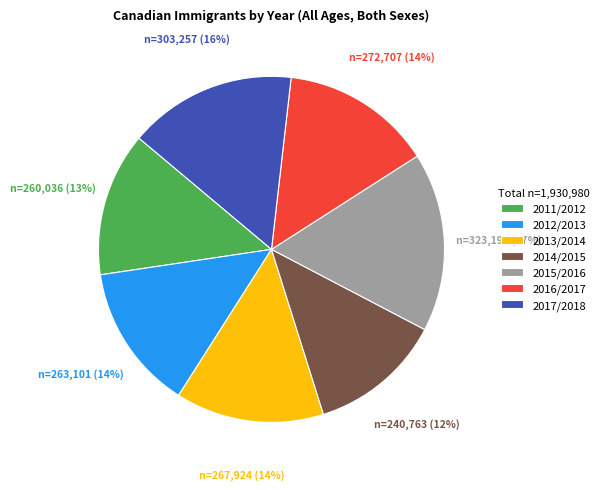

To the nearest percent, what portion does 2011/2012 represent?

13%